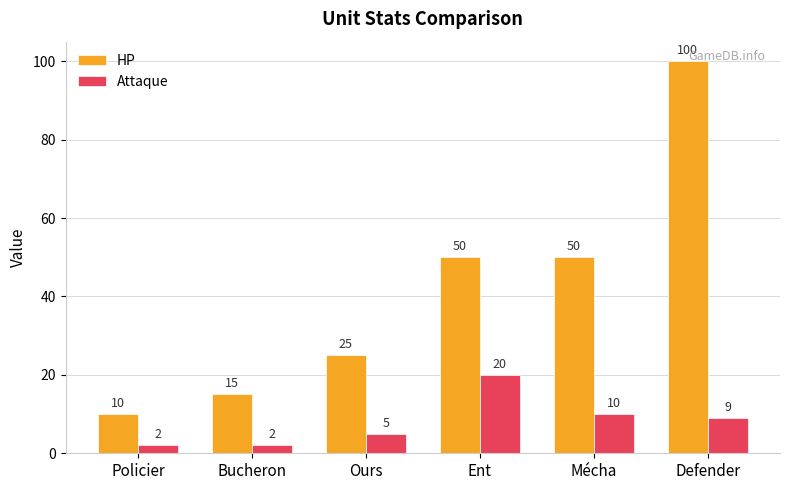

Does the chart contain stacked bars?

No